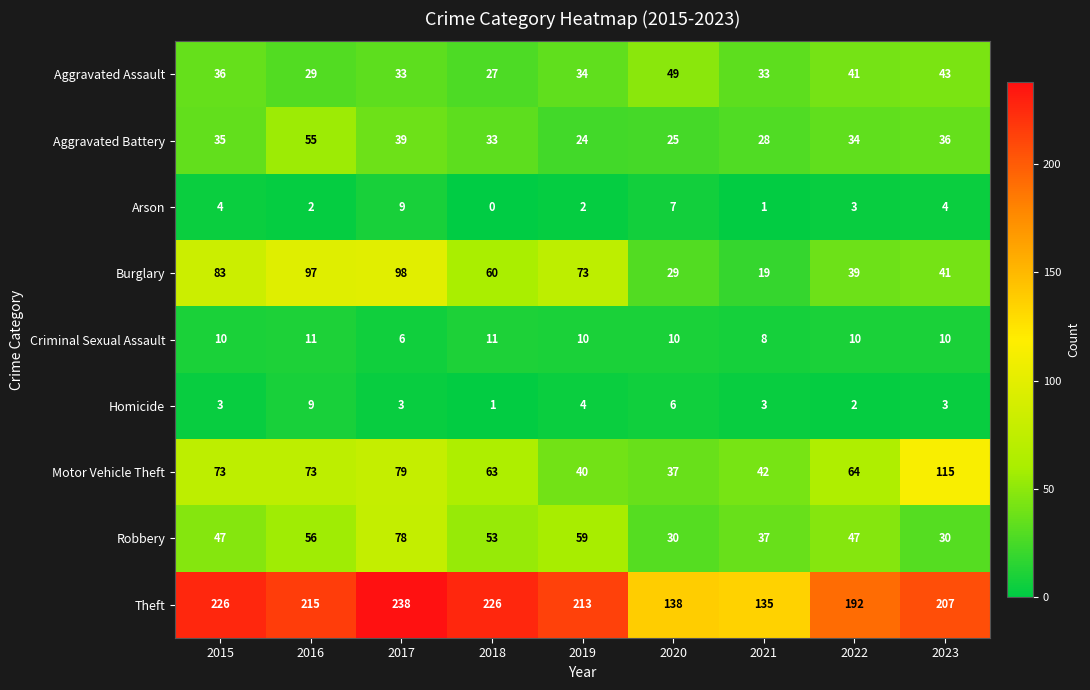

What is the maximum value shown in the chart?

238